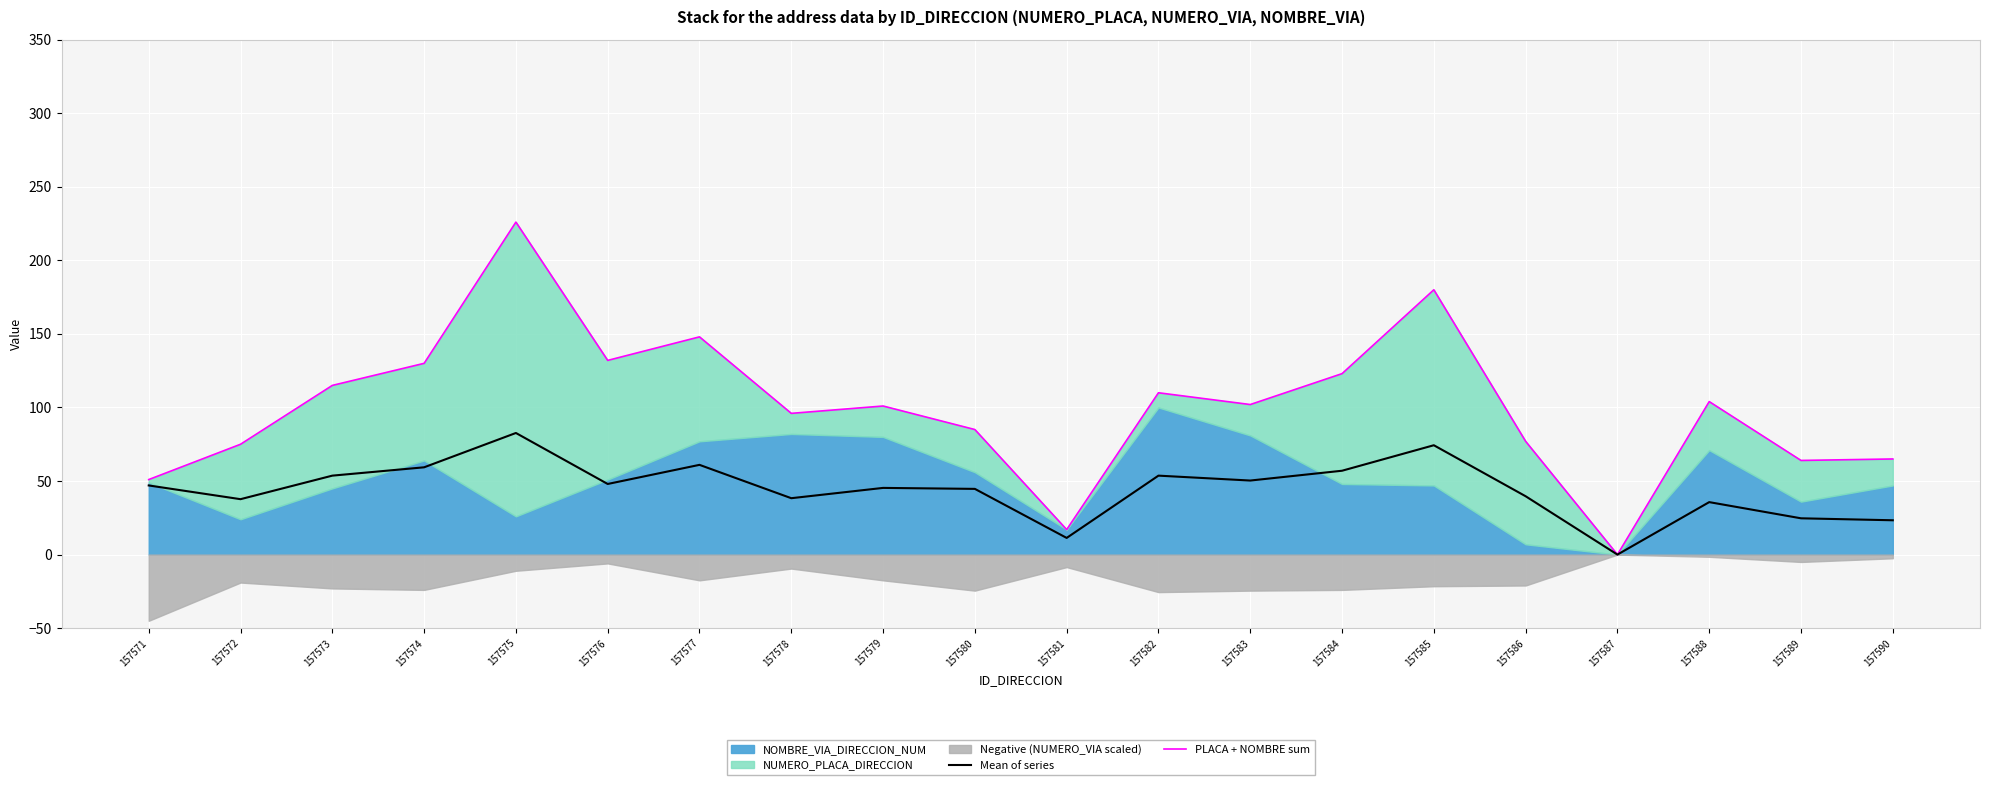

At how many categories does at least one series exceed 139?

3